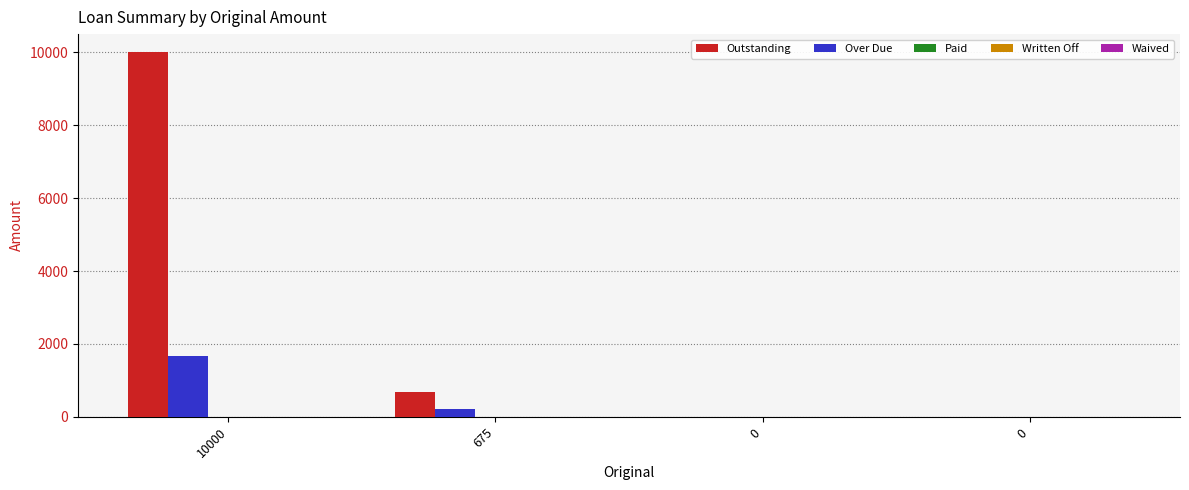

List the series in order of their peak value, highest first.

Outstanding, Over Due, Paid, Written Off, Waived